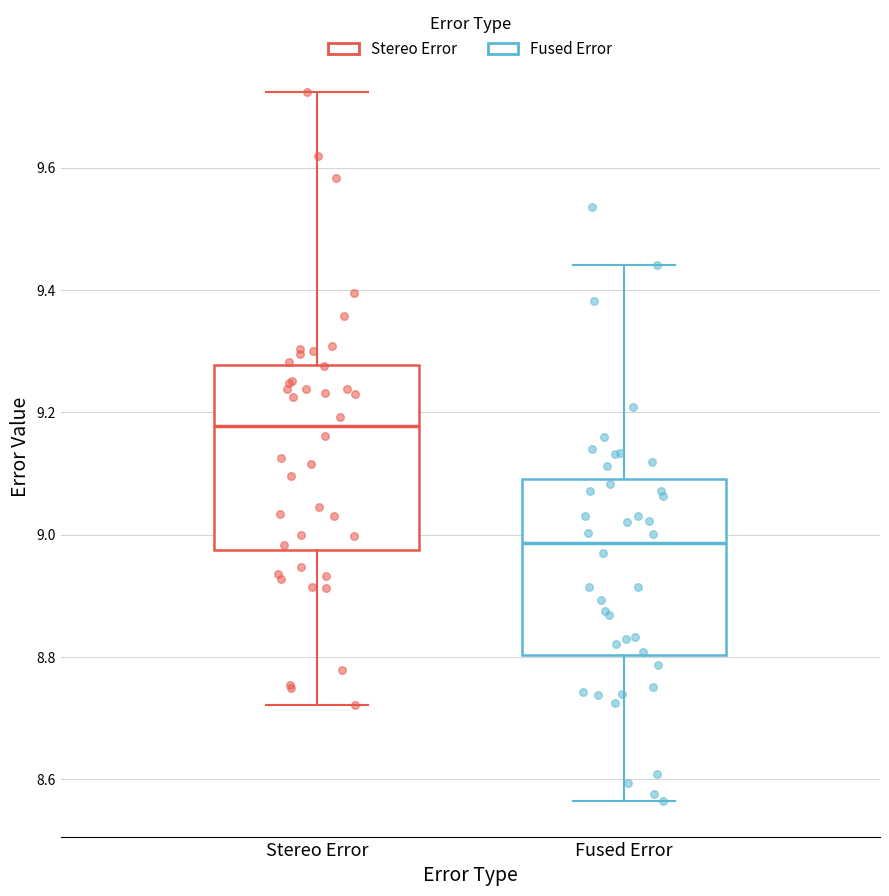

Reading left to right, transcribe this box plot: for each box, give where its median line is, the range the box spans, and where its two whiskers end, as read against the y-axis. The values are not printed on the chart, so give them approximately, as read against the axis.

Stereo Error: median 9.18, box 8.98 to 9.28, whiskers 8.72 to 9.72
Fused Error: median 8.98, box 8.80 to 9.10, whiskers 8.56 to 9.44